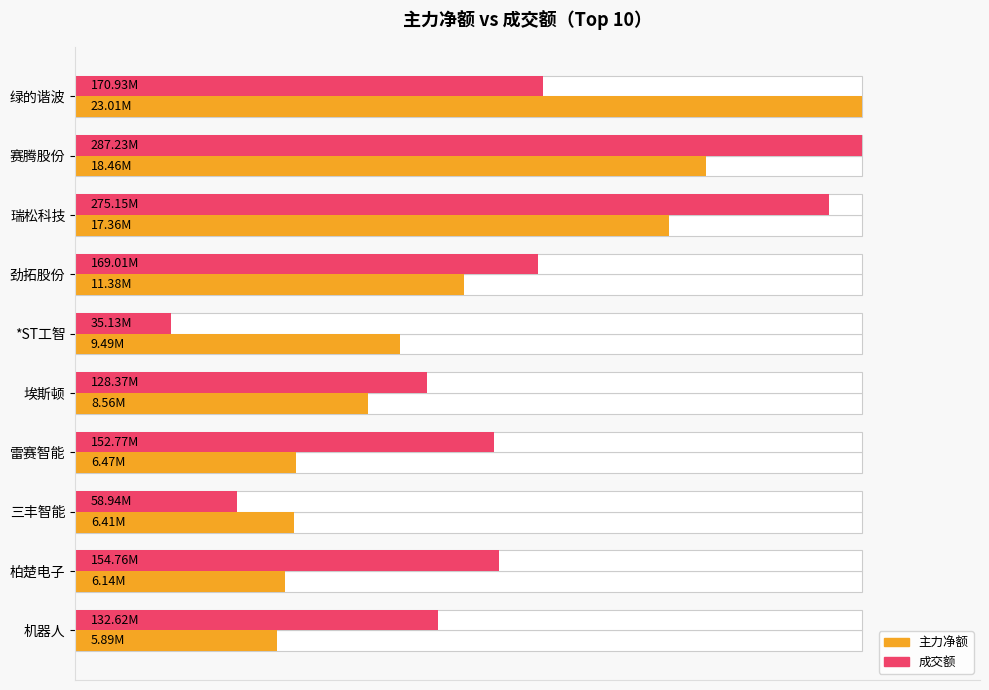

What are all the series names shown in the legend?

主力净额, 成交额